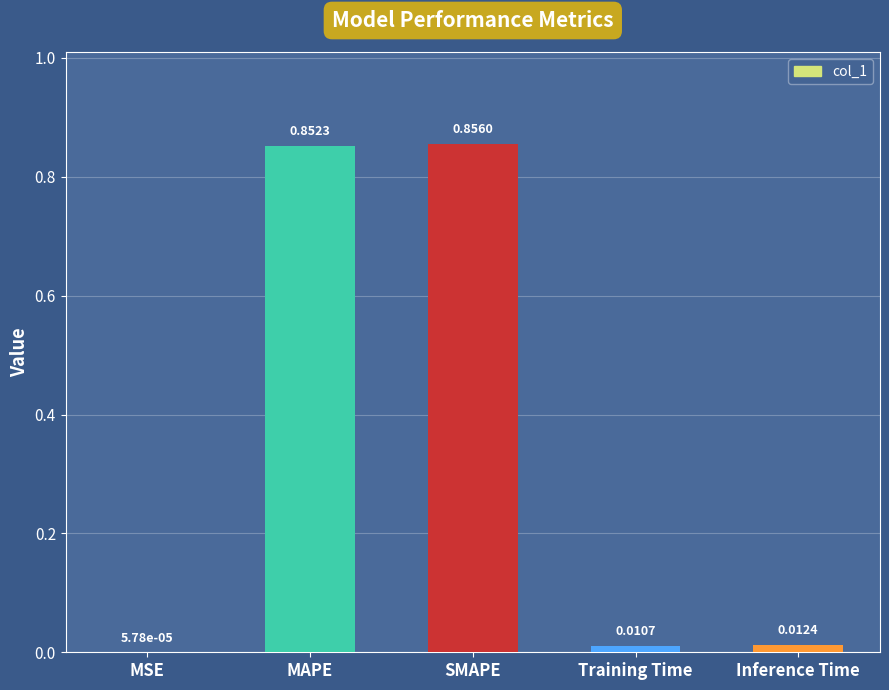

At which category does the chart reach its peak across all series?

SMAPE